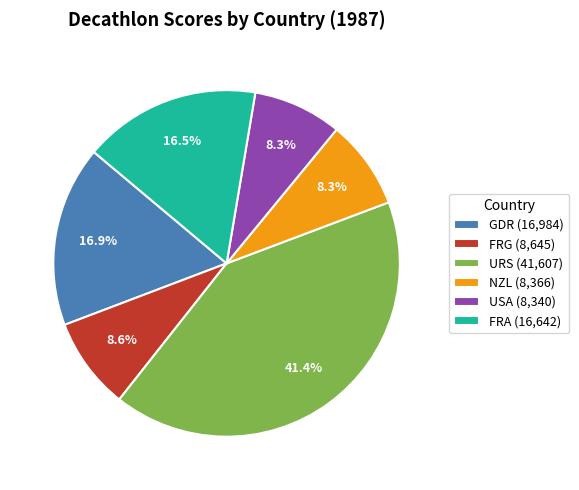

Which has a higher value, GDR (16,984) or URS (41,607)?

URS (41,607)